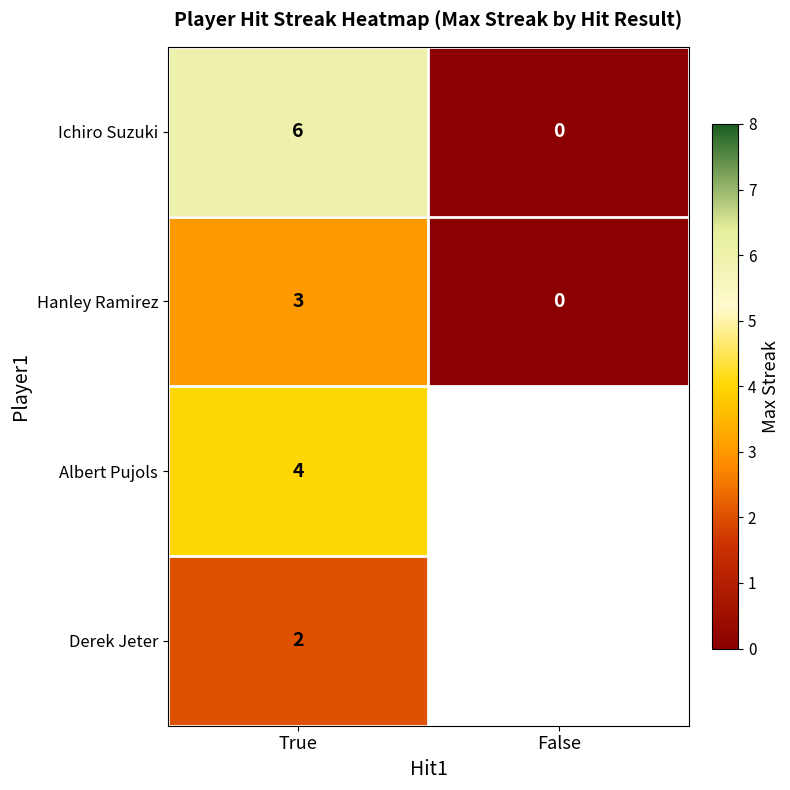

At how many categories does at least one series exceed 5?

1